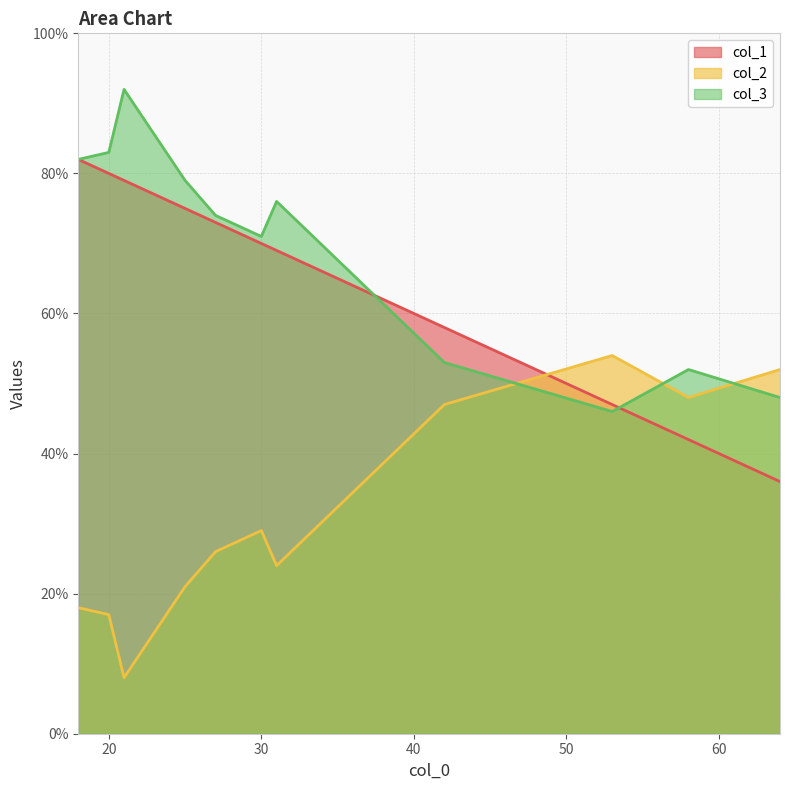

How many interior local valleys does the col_1 series have?

0